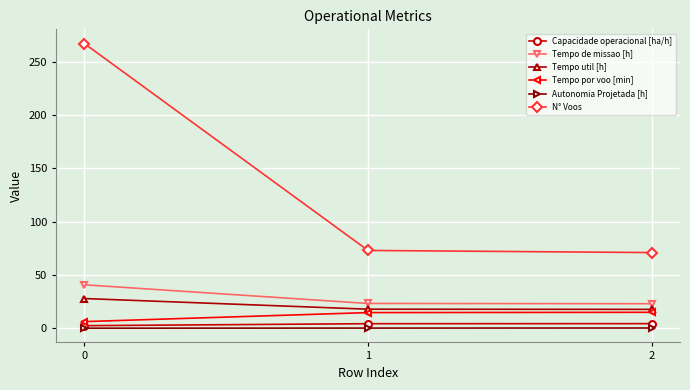

The value of Tempo de missao [h] at 1 is 23.3. True or false?

True